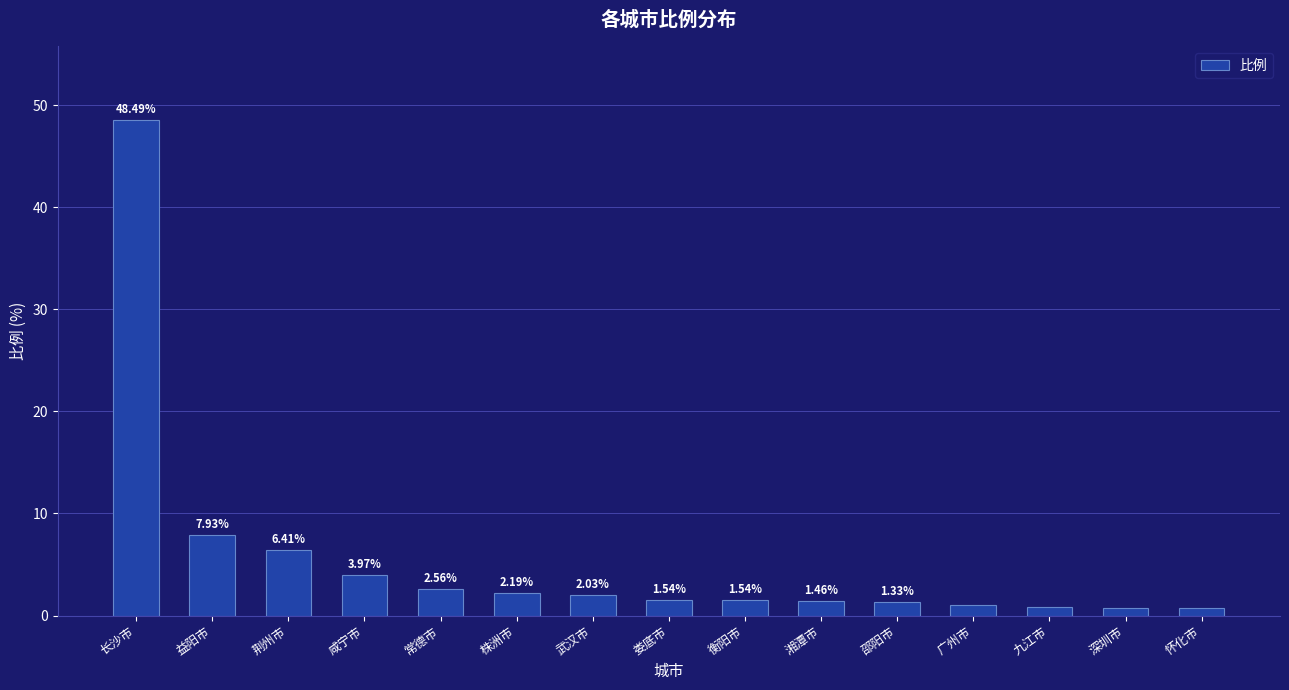

What value does the data have at 益阳市?

7.9